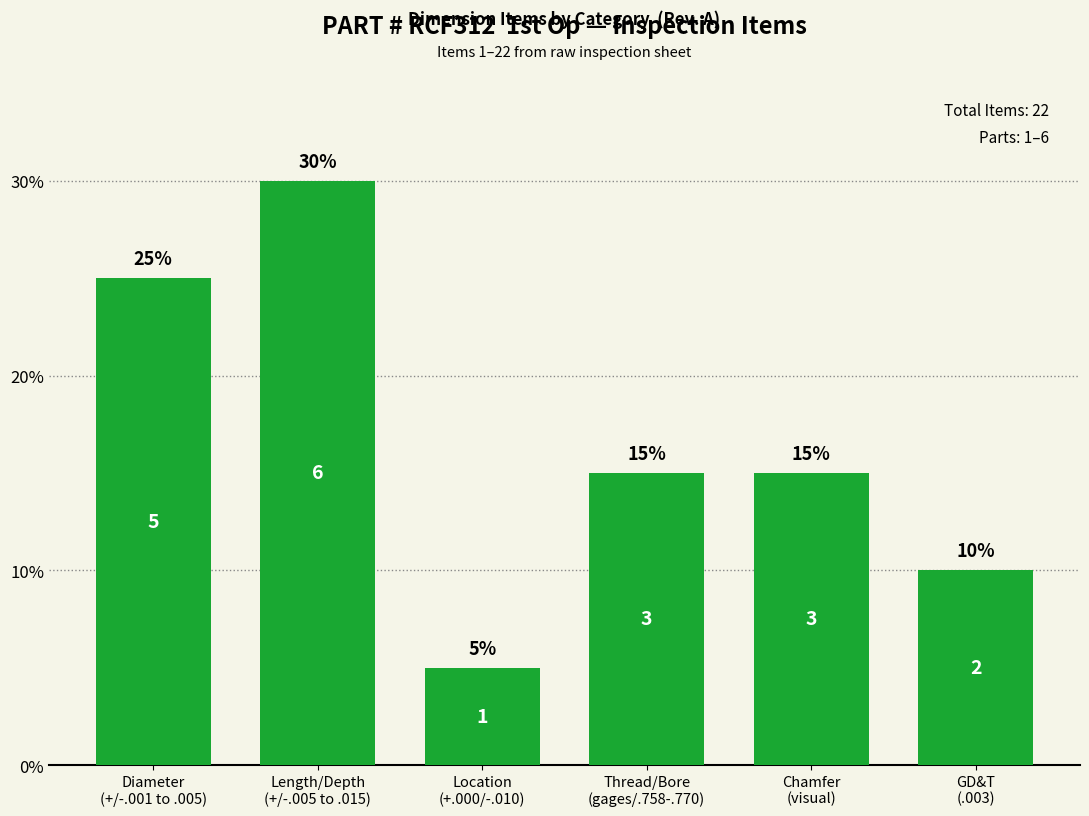

How many values are between 10 and 25?

4